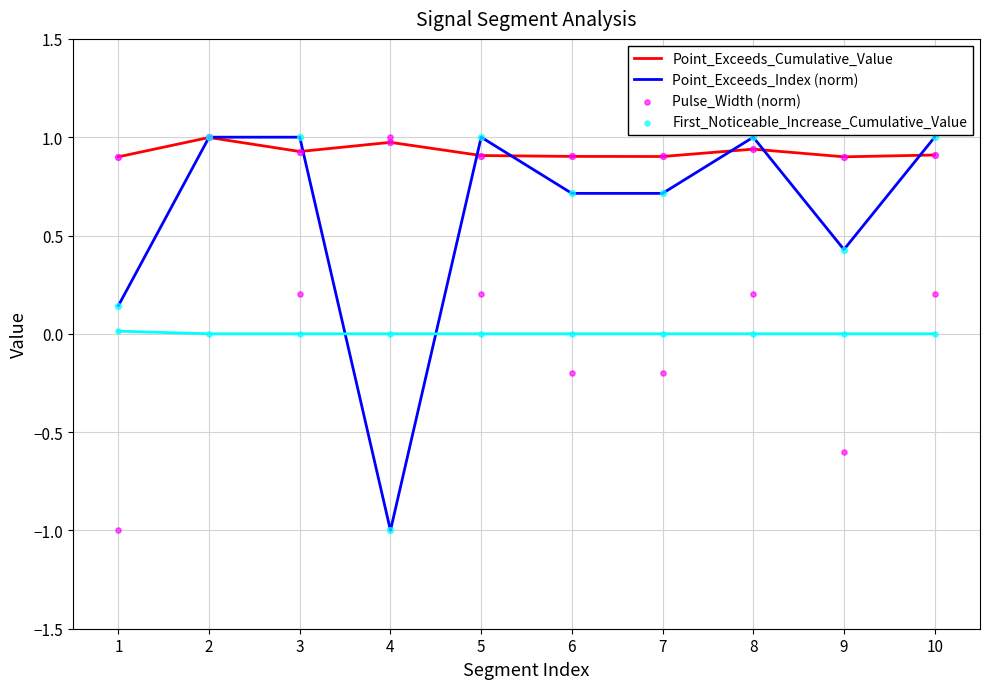

Which series has the largest total across all categories?

Point_Exceeds_Cumulative_Value